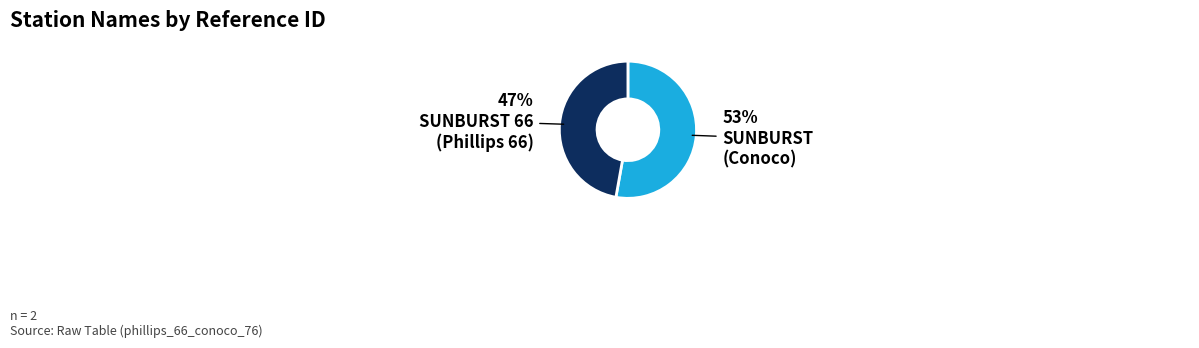

Which category accounts for the majority?

SUNBURST